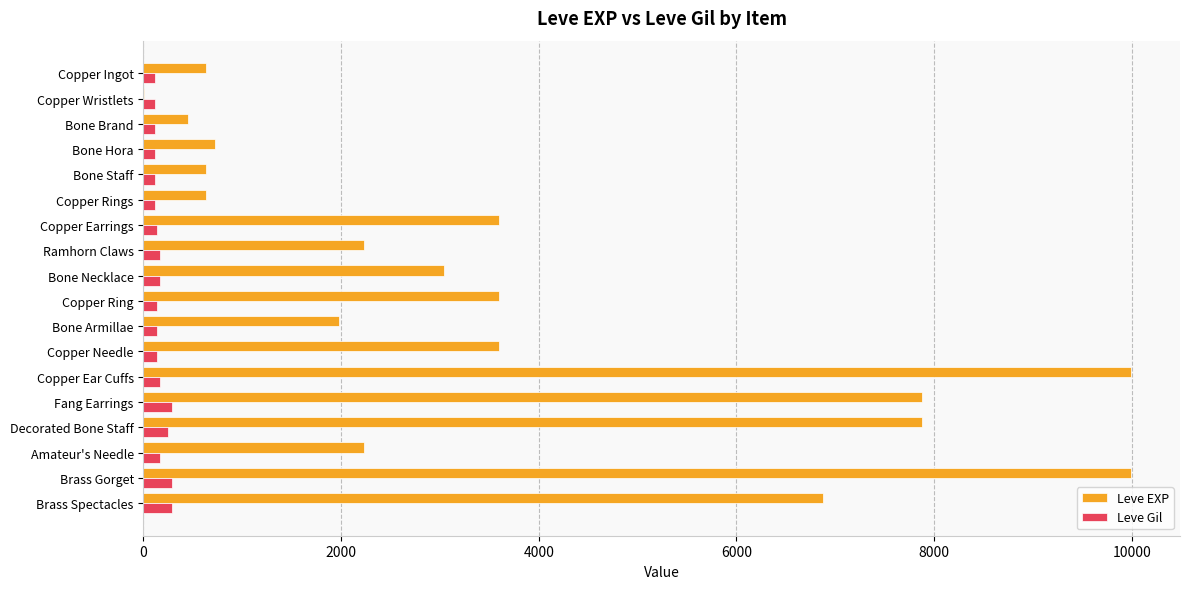

What is the sum of all Leve EXP values?

65961